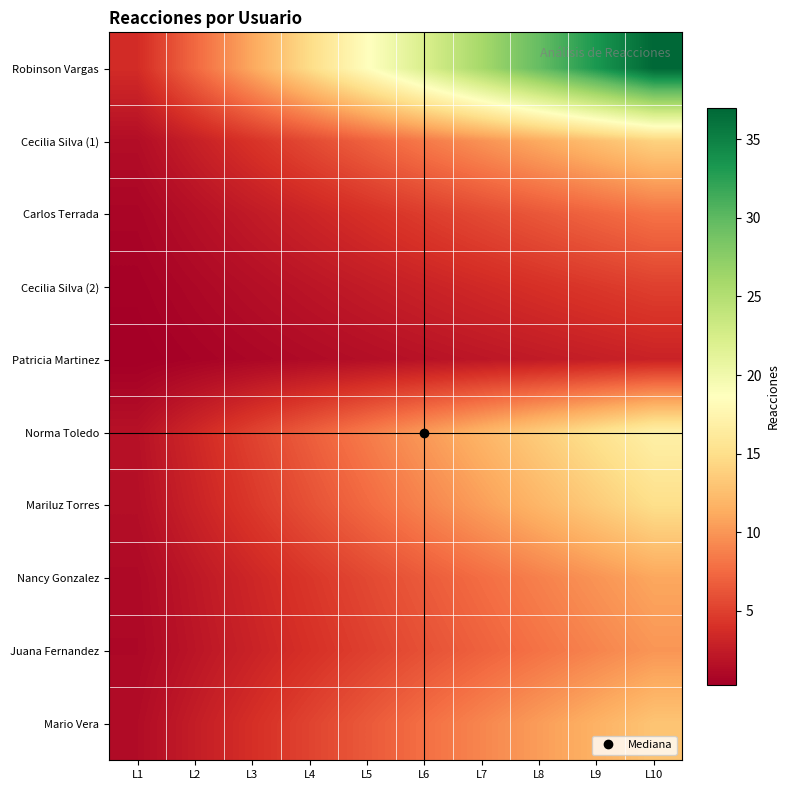

Reading right to left, extract all data points from this chart.

Robinson Vargas: L10=37.0	L9=33.3	L8=29.6	L7=25.9	L6=22.2	L5=18.5	L4=14.8	L3=11.1	L2=7.4	L1=3.7
Cecilia Silva (1): L10=14.0	L9=12.6	L8=11.2	L7=9.8	L6=8.4	L5=7.0	L4=5.6	L3=4.2	L2=2.8	L1=1.4
Carlos Terrada: L10=8.0	L9=7.2	L8=6.4	L7=5.6	L6=4.8	L5=4.0	L4=3.2	L3=2.4	L2=1.6	L1=0.8
Cecilia Silva (2): L10=5.0	L9=4.5	L8=4.0	L7=3.5	L6=3.0	L5=2.5	L4=2.0	L3=1.5	L2=1.0	L1=0.5
Patricia Martinez: L10=3.0	L9=2.7	L8=2.4	L7=2.1	L6=1.8	L5=1.5	L4=1.2	L3=0.9	L2=0.6	L1=0.3
Norma Toledo: L10=17.0	L9=15.3	L8=13.6	L7=11.9	L6=10.2	L5=8.5	L4=6.8	L3=5.1	L2=3.4	L1=1.7
Mariluz Torres: L10=15.0	L9=13.5	L8=12.0	L7=10.5	L6=9.0	L5=7.5	L4=6.0	L3=4.5	L2=3.0	L1=1.5
Nancy Gonzalez: L10=11.0	L9=9.9	L8=8.8	L7=7.7	L6=6.6	L5=5.5	L4=4.4	L3=3.3	L2=2.2	L1=1.1
Juana Fernandez: L10=10.0	L9=9.0	L8=8.0	L7=7.0	L6=6.0	L5=5.0	L4=4.0	L3=3.0	L2=2.0	L1=1.0
Mario Vera: L10=13.0	L9=11.7	L8=10.4	L7=9.1	L6=7.8	L5=6.5	L4=5.2	L3=3.9	L2=2.6	L1=1.3